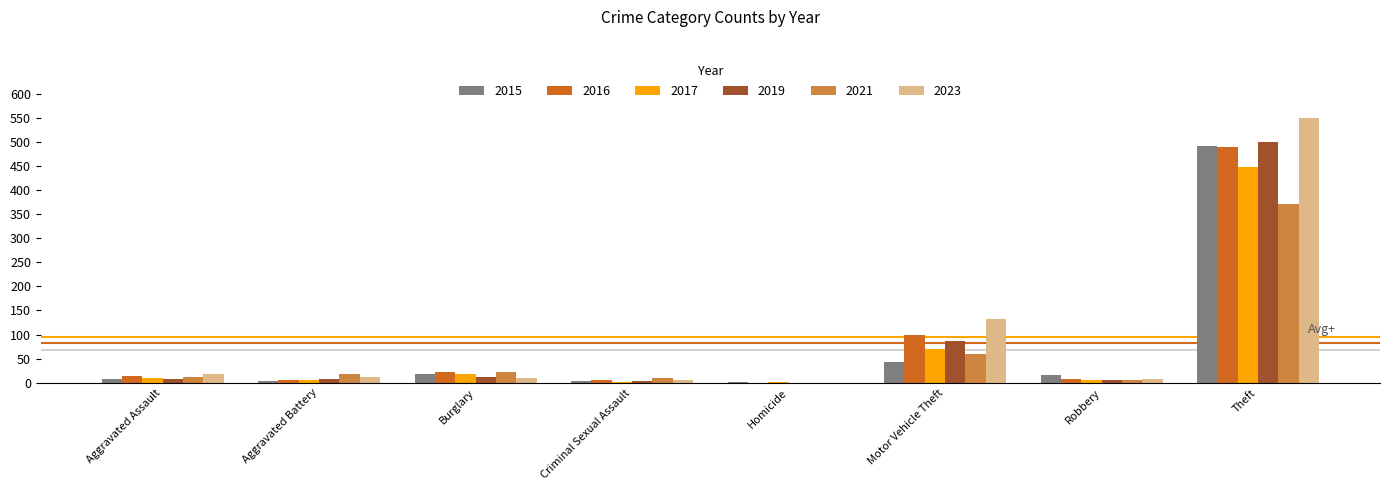

What is the difference between the 2017 values at Aggravated Assault and Motor Vehicle Theft?

59